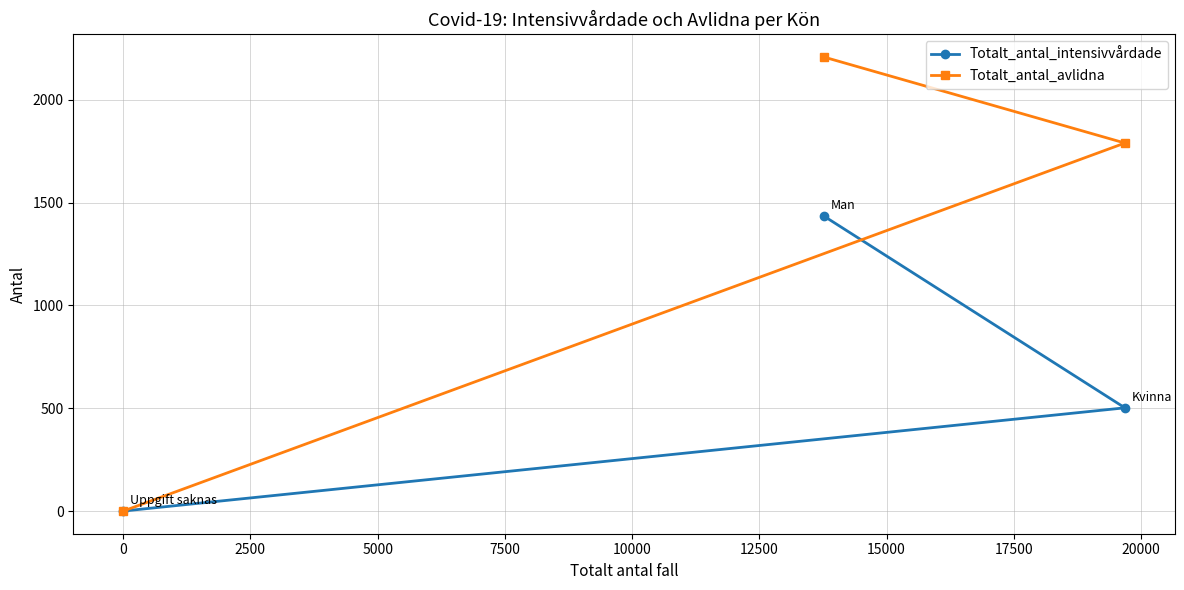

Which series has the largest range (max minus min)?

Totalt_antal_avlidna